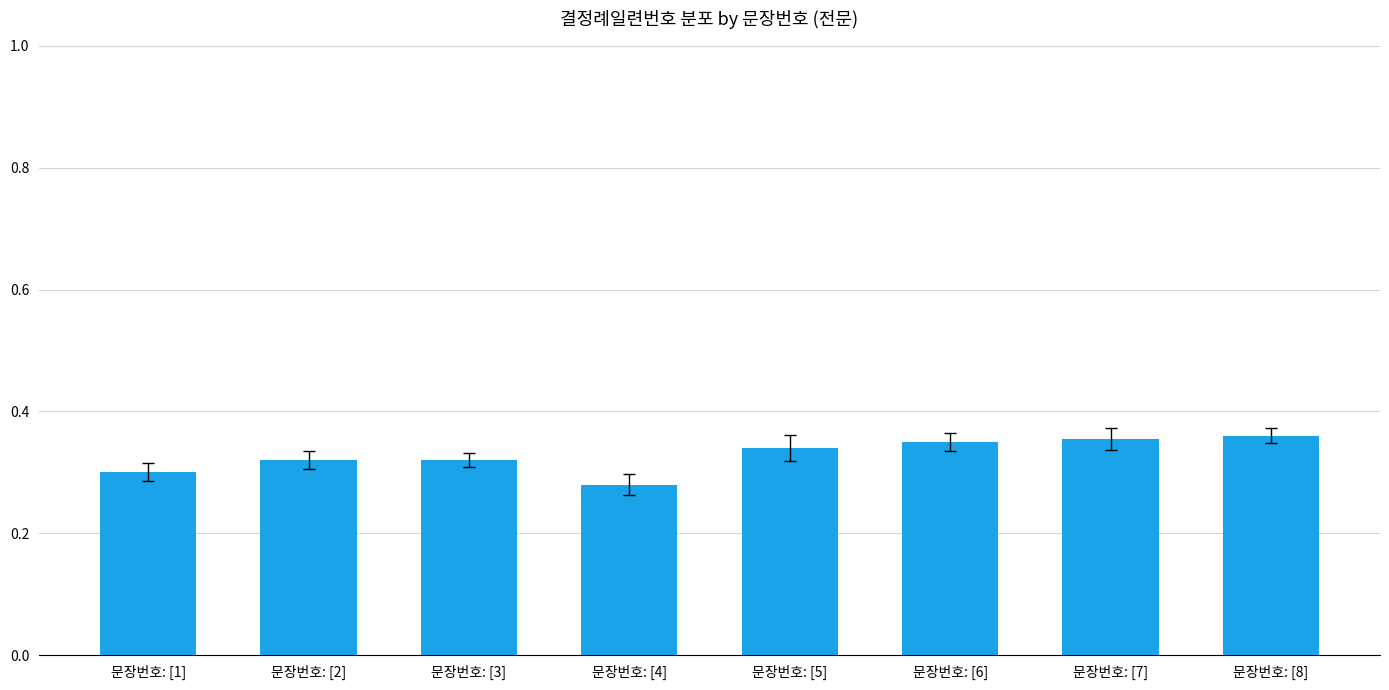

Does the chart contain any negative values?

No